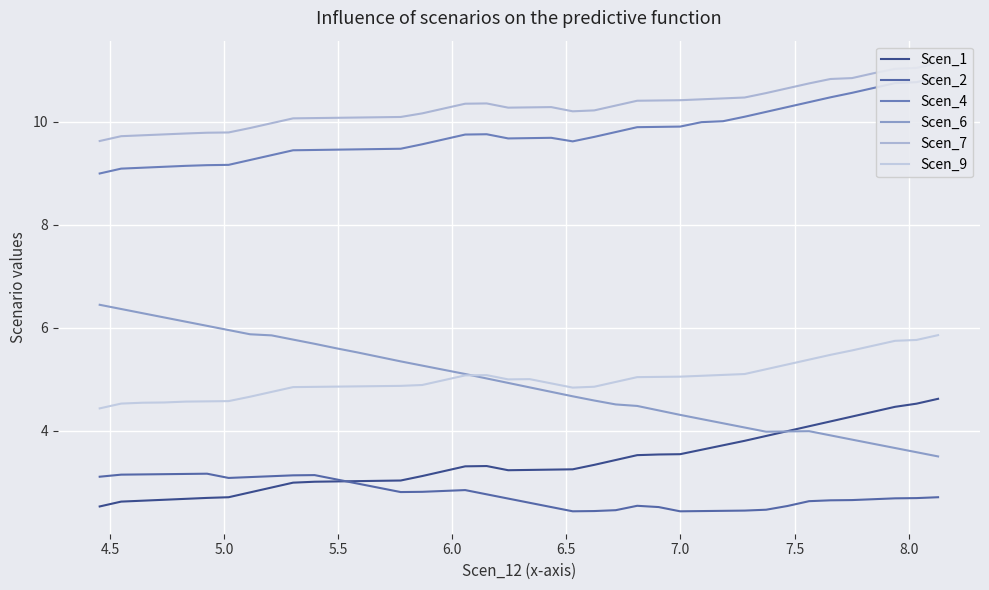

Reading right to left, extract all data points from this chart.

Scen_1: 4.6	4.5	4.5	4.4	4.3	4.2	4.1	4.0	3.9	3.8	3.7	3.6	3.5	3.5	3.5	3.4	3.3	3.3	3.2	3.2	3.2	3.3	3.3	3.2	3.1	3.0	3.0	3.0	3.0	3.0	3.0	2.9	2.8	2.7	2.7	2.7	2.7	2.6	2.6	2.5
Scen_2: 2.7	2.7	2.7	2.7	2.7	2.7	2.6	2.5	2.5	2.5	2.4	2.4	2.4	2.5	2.5	2.5	2.4	2.4	2.5	2.6	2.7	2.8	2.9	2.8	2.8	2.8	2.9	3.0	3.1	3.1	3.1	3.1	3.1	3.1	3.2	3.2	3.2	3.2	3.2	3.1
Scen_4: 10.9	10.8	10.7	10.7	10.6	10.5	10.4	10.3	10.2	10.1	10.0	10.0	9.9	9.9	9.9	9.8	9.7	9.6	9.7	9.7	9.7	9.8	9.7	9.7	9.6	9.5	9.5	9.5	9.5	9.4	9.4	9.3	9.3	9.2	9.2	9.1	9.1	9.1	9.1	9.0
Scen_6: 3.5	3.6	3.7	3.7	3.8	3.9	4.0	4.0	4.0	4.1	4.1	4.2	4.3	4.4	4.5	4.5	4.6	4.7	4.8	4.8	4.9	5.0	5.1	5.2	5.3	5.3	5.4	5.5	5.6	5.7	5.8	5.9	5.9	6.0	6.0	6.1	6.2	6.3	6.4	6.4
Scen_7: 11.1	11.0	11.0	10.9	10.8	10.8	10.7	10.6	10.6	10.5	10.5	10.4	10.4	10.4	10.4	10.3	10.2	10.2	10.3	10.3	10.3	10.4	10.3	10.3	10.2	10.1	10.1	10.1	10.1	10.1	10.1	10.0	9.9	9.8	9.8	9.8	9.8	9.7	9.7	9.6
Scen_9: 5.9	5.8	5.7	5.7	5.6	5.5	5.4	5.3	5.2	5.1	5.1	5.1	5.1	5.0	5.0	4.9	4.9	4.8	4.9	5.0	5.0	5.1	5.1	5.0	4.9	4.9	4.9	4.9	4.9	4.9	4.8	4.8	4.7	4.6	4.6	4.6	4.6	4.5	4.5	4.4